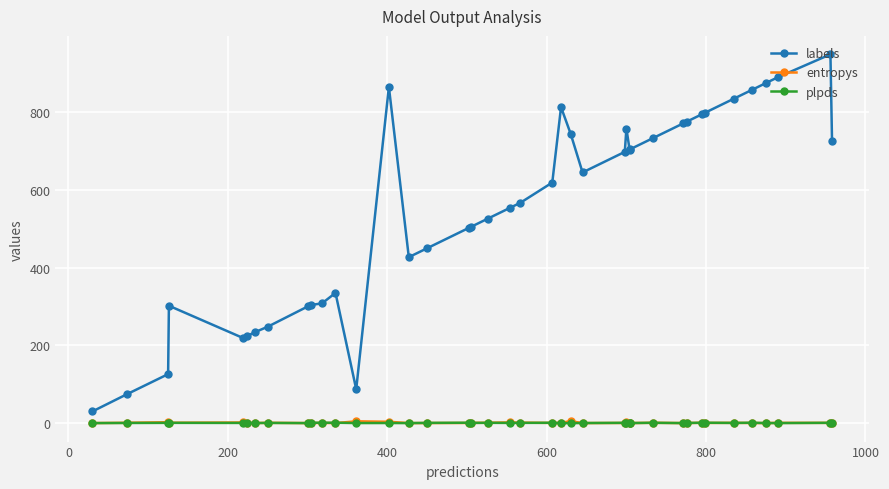

Does the chart display data point markers on the line(s)?

Yes